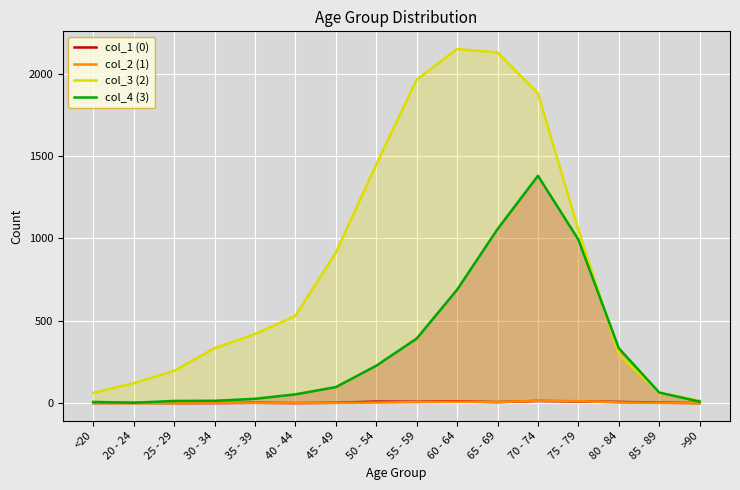

Reading left to right, transcribe all the data shown in this chart.

col_1 (0): <20=0	20 - 24=1	25 - 29=0	30 - 34=0	35 - 39=2	40 - 44=0	45 - 49=2	50 - 54=9	55 - 59=8	60 - 64=11	65 - 69=6	70 - 74=13	75 - 79=10	80 - 84=7	85 - 89=3	>90=0
col_2 (1): <20=1	20 - 24=0	25 - 29=0	30 - 34=2	35 - 39=1	40 - 44=1	45 - 49=1	50 - 54=3	55 - 59=6	60 - 64=8	65 - 69=6	70 - 74=14	75 - 79=12	80 - 84=4	85 - 89=1	>90=0
col_3 (2): <20=62	20 - 24=121	25 - 29=196	30 - 34=333	35 - 39=420	40 - 44=530	45 - 49=915	50 - 54=1450	55 - 59=1965	60 - 64=2151	65 - 69=2130	70 - 74=1882	75 - 79=1053	80 - 84=296	85 - 89=62	>90=15
col_4 (3): <20=7	20 - 24=2	25 - 29=13	30 - 34=14	35 - 39=26	40 - 44=53	45 - 49=97	50 - 54=227	55 - 59=392	60 - 64=689	65 - 69=1057	70 - 74=1381	75 - 79=993	80 - 84=333	85 - 89=64	>90=9